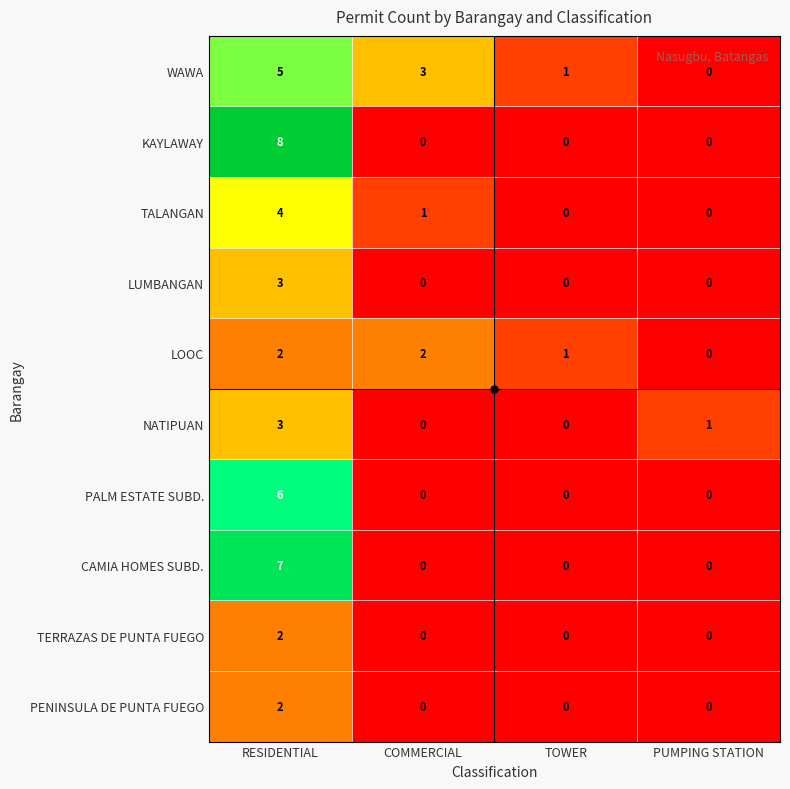

Count the NATIPUAN values in the range 0 to 3.

4